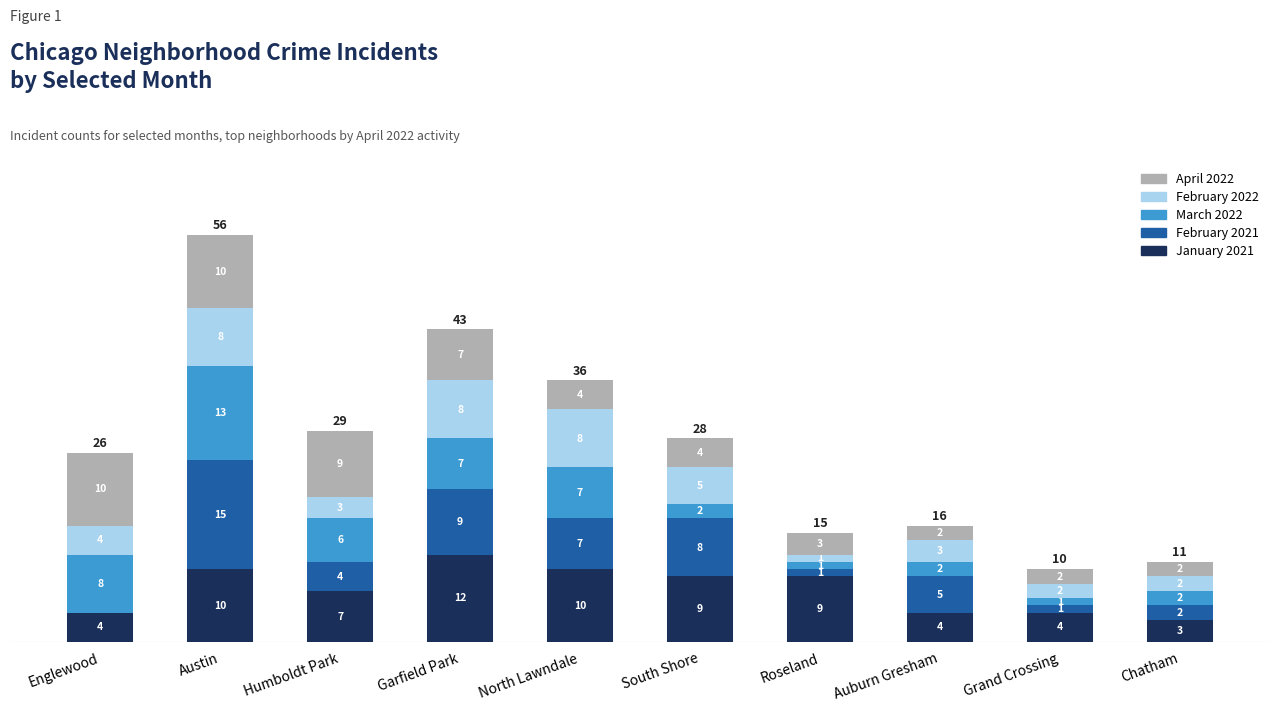

At which category is the sum across all series the highest?

Austin